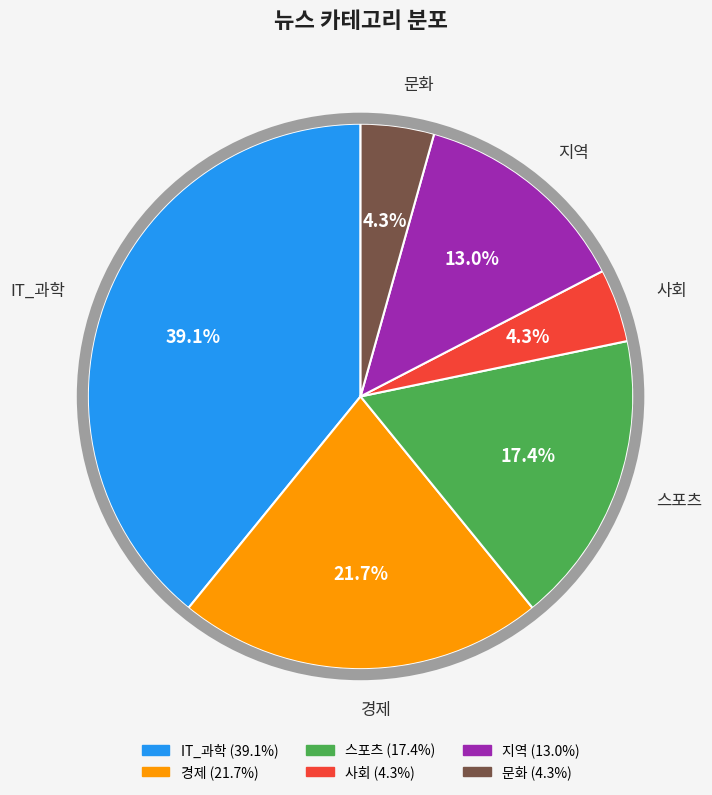

Is there any slice that represents more than half of the pie?

No